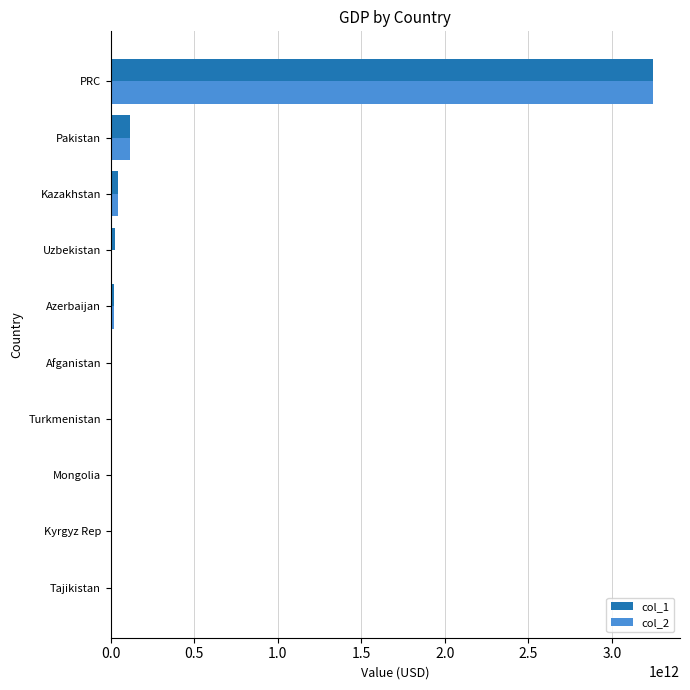

At which category is the sum across all series the highest?

PRC